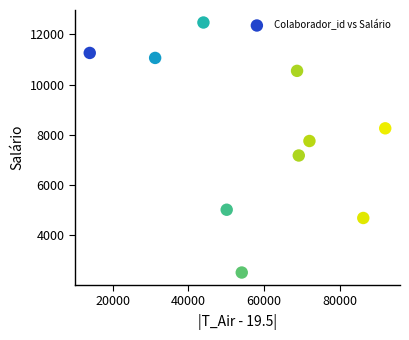

What is the average Y value?

8074.3